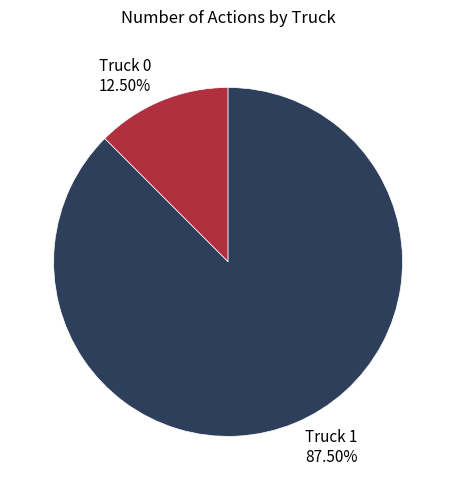

To the nearest percent, what is the average slice percentage?

50%